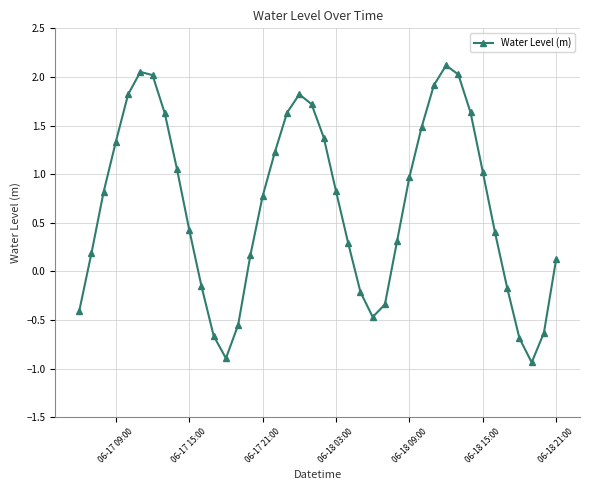

What is the value of the 34th point from the left?

1.0